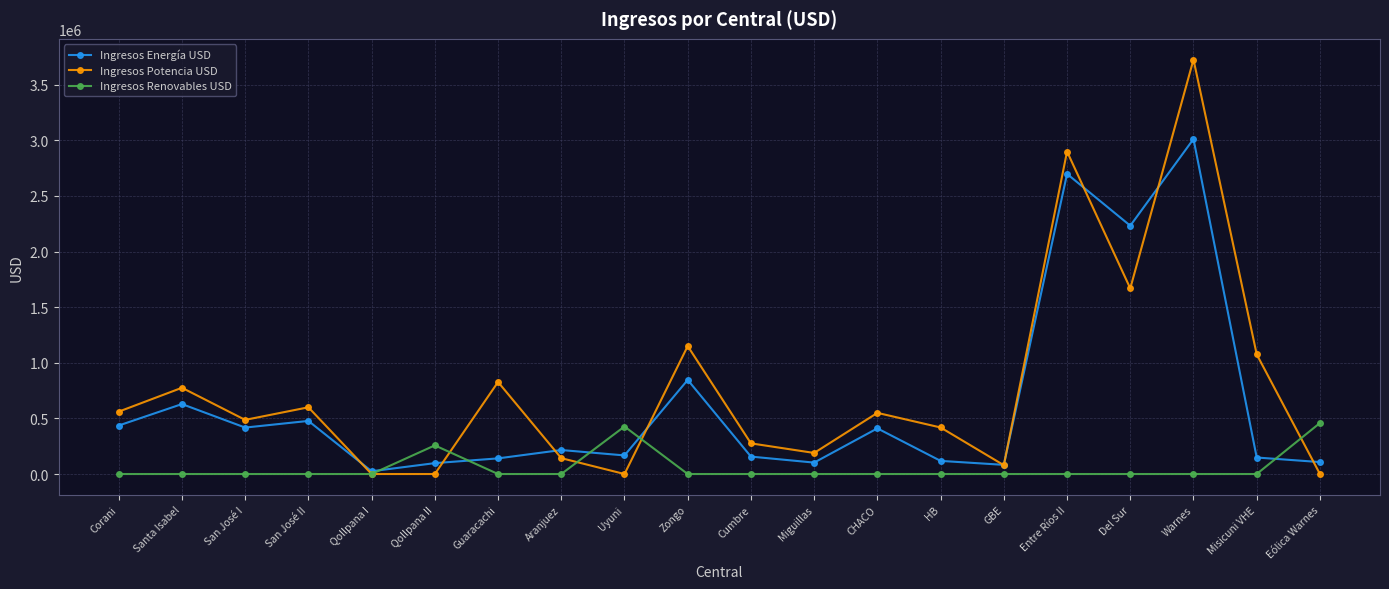

At CHACO, list the series in order from smallest to largest.

Ingresos Renovables USD, Ingresos Energía USD, Ingresos Potencia USD